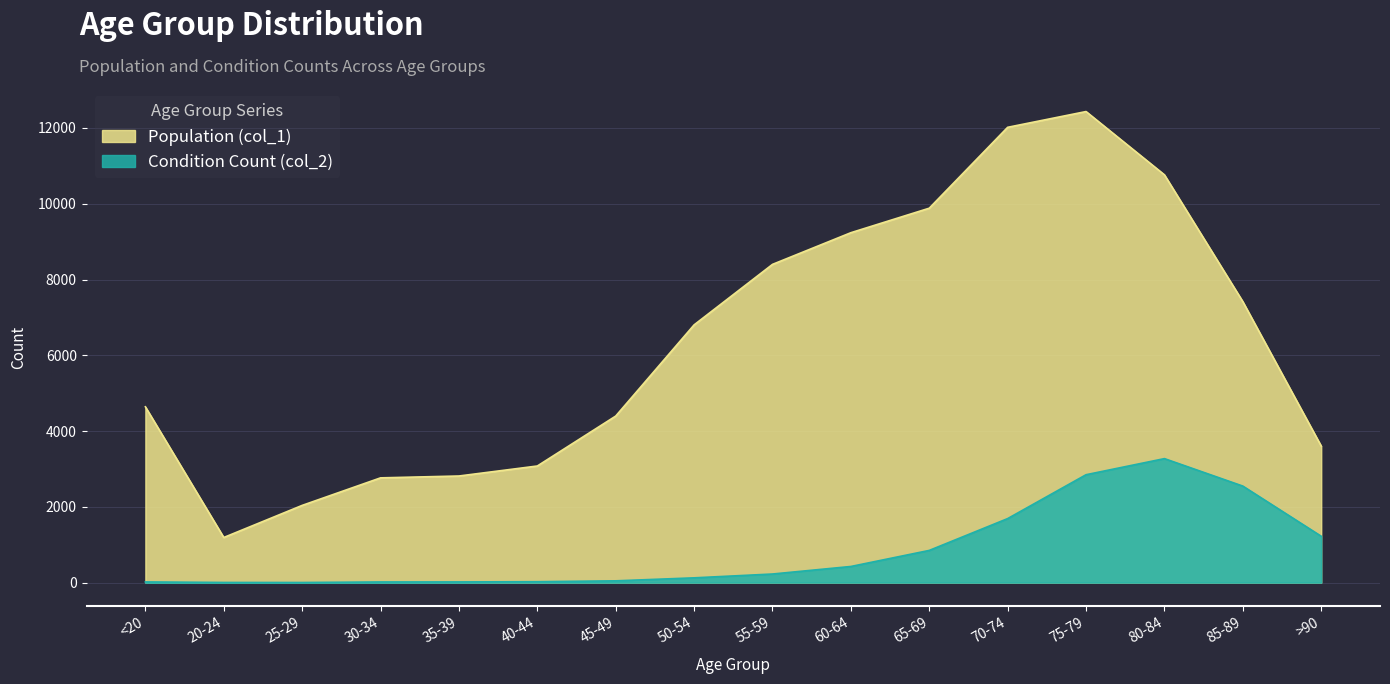

Rank the categories by Condition Count (col_2) value from lowest to highest.

25-29, 20-24, 30-34, <20, 35-39, 40-44, 45-49, 50-54, 55-59, 60-64, 65-69, >90, 70-74, 85-89, 75-79, 80-84